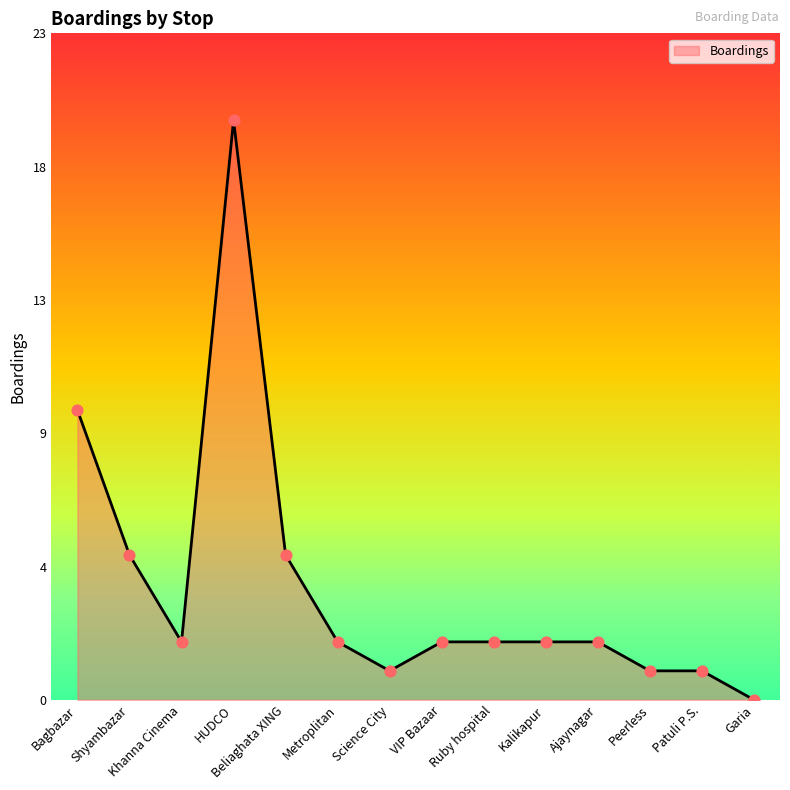

Which has a higher value, Beliaghata XING or Bagbazar?

Bagbazar